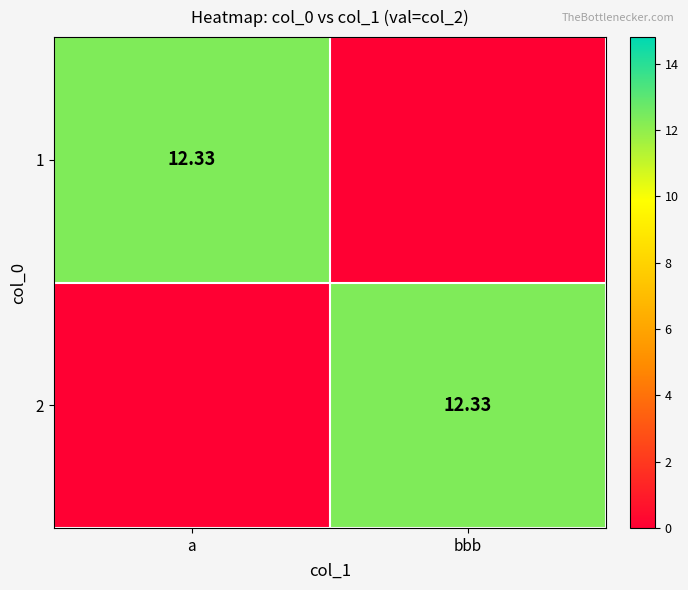

What is the spread (max minus min) of values at bbb?

12.3